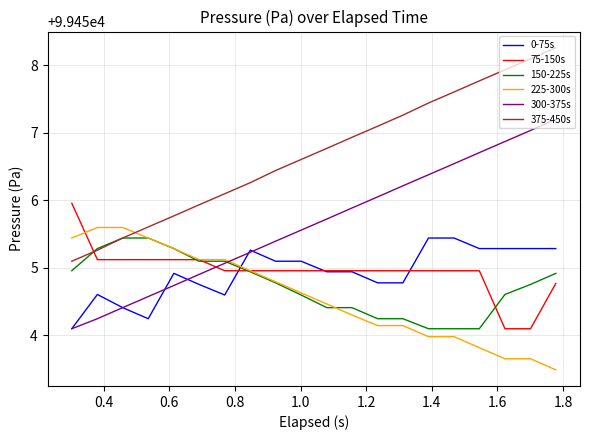

True or false: 375-450s and 300-375s intersect in this chart.

False